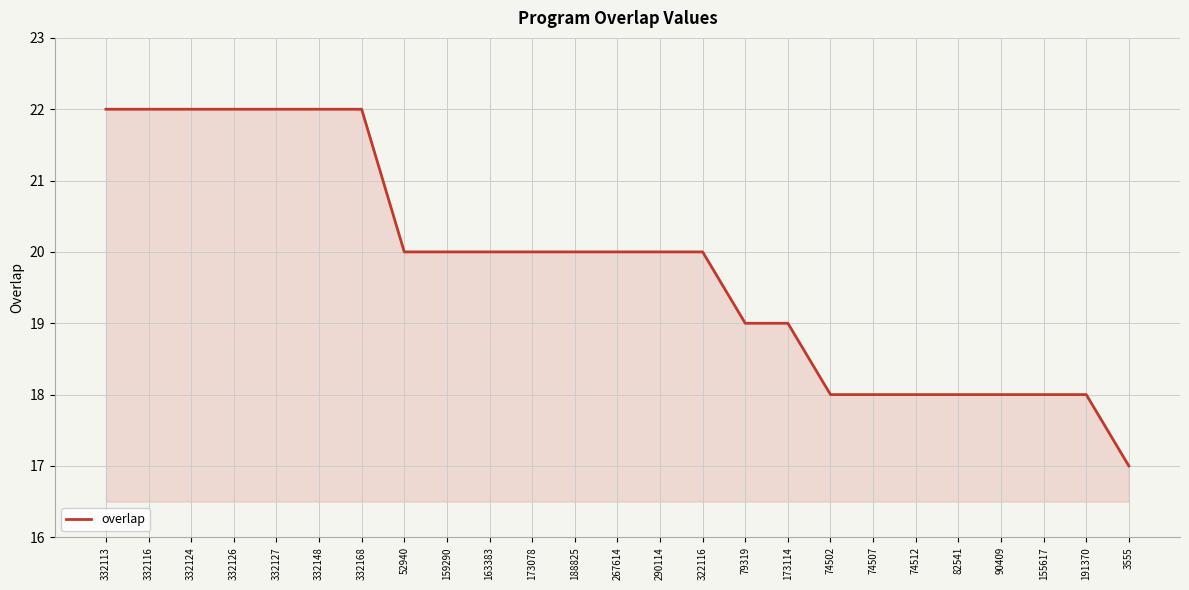

What is the smallest value displayed?

17